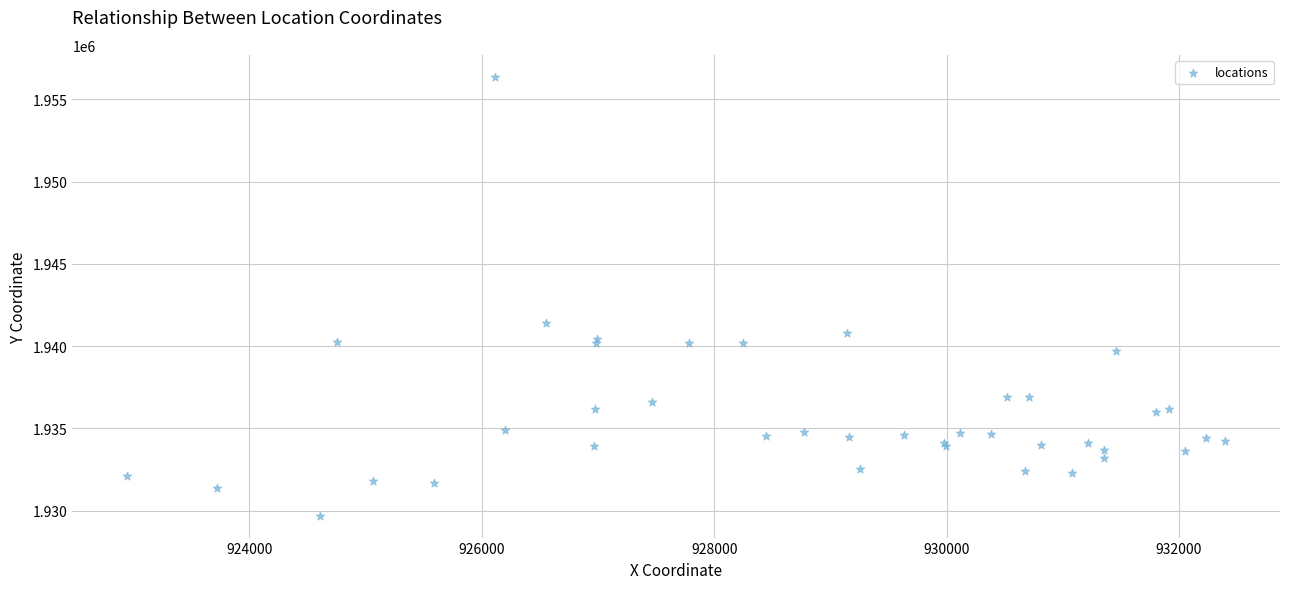

What Y value in the scatter plot is closest to 1943033?

1941432.3